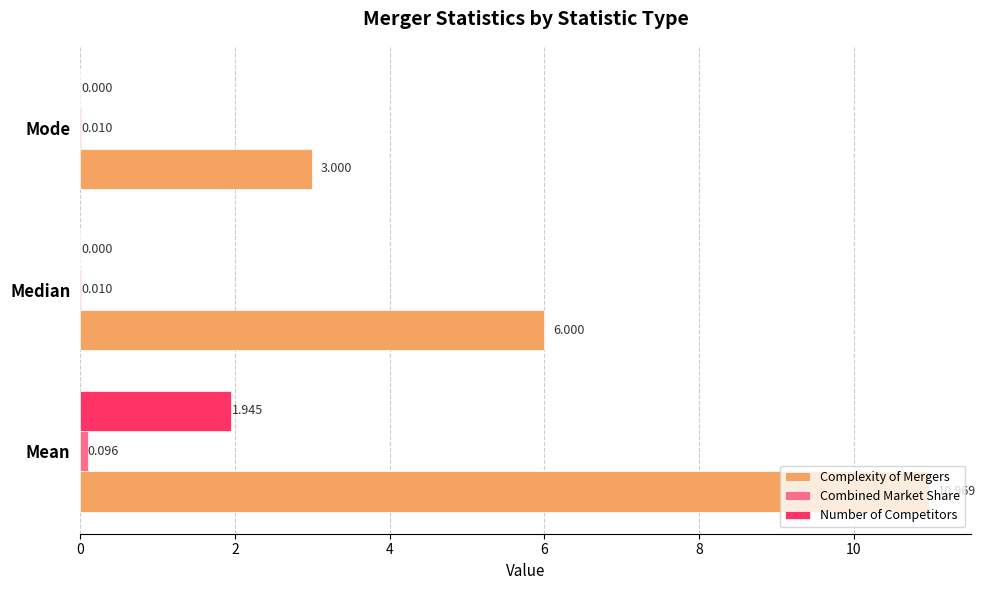

Which series has the largest total across all categories?

Complexity of Mergers